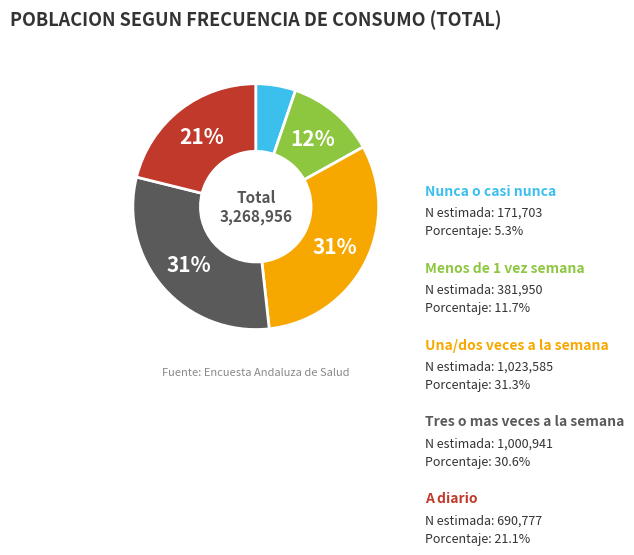

Is there a majority slice in this chart?

No